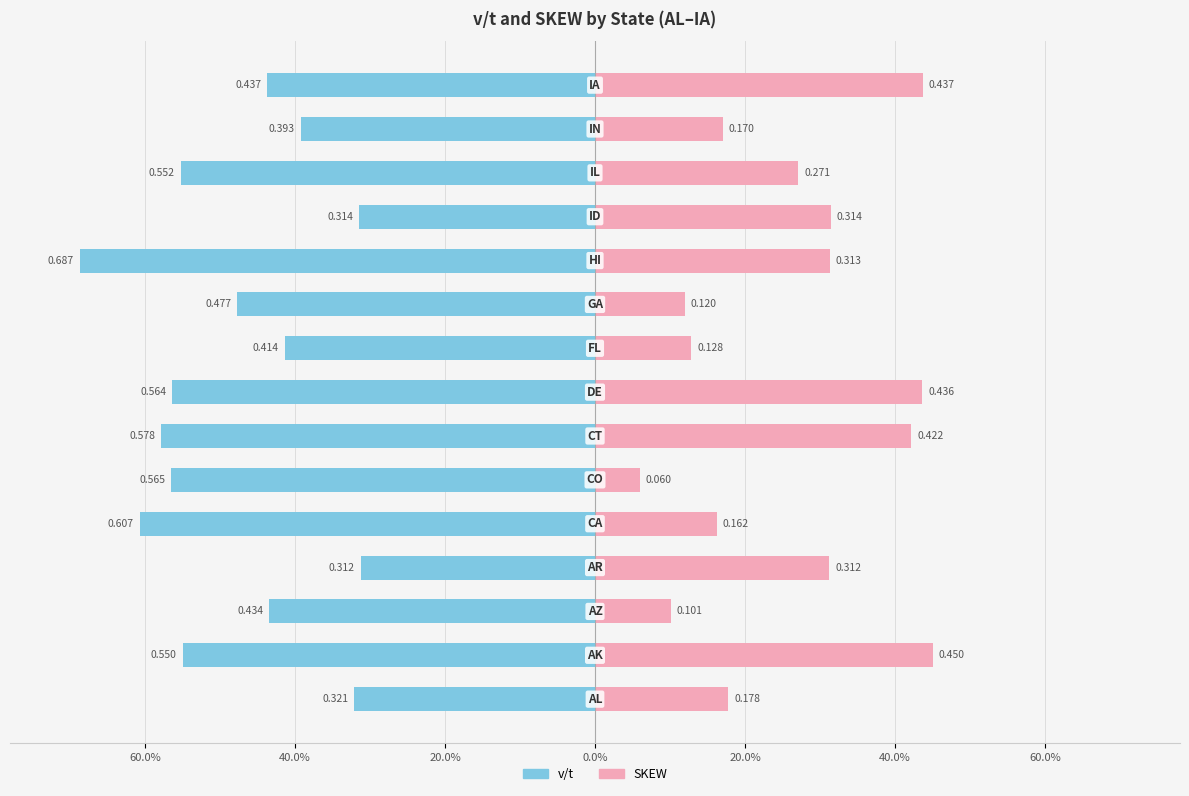

Count the SKEW values in the range 0 to 1.

15